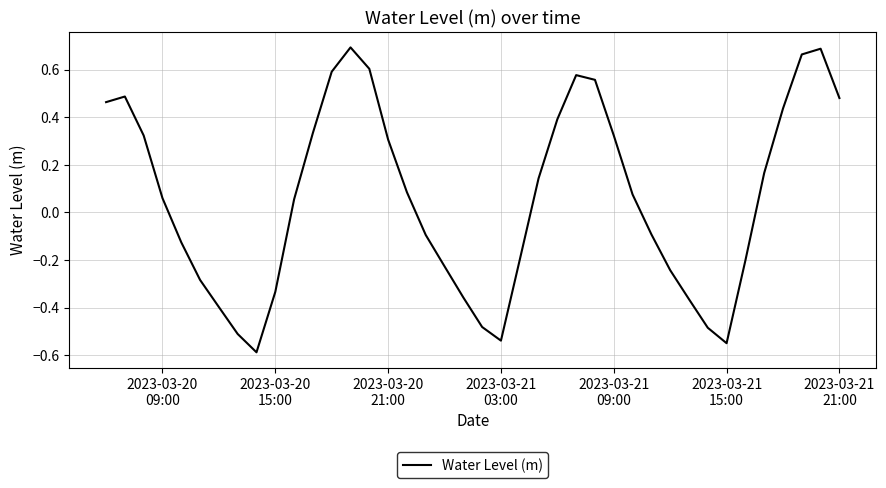

Does the chart display data point markers on the line(s)?

No